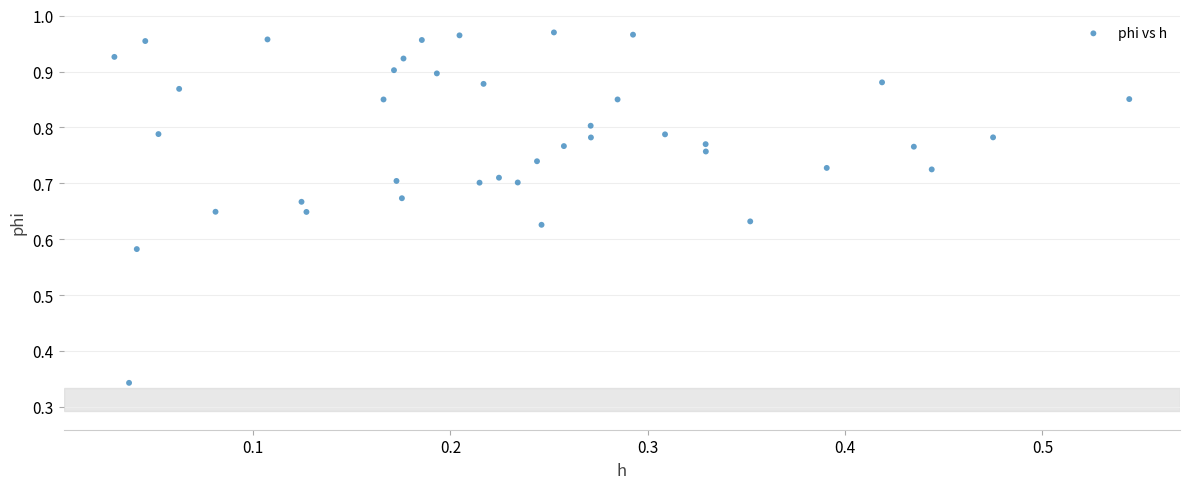

What is the range of X values (max minus min)?

0.5